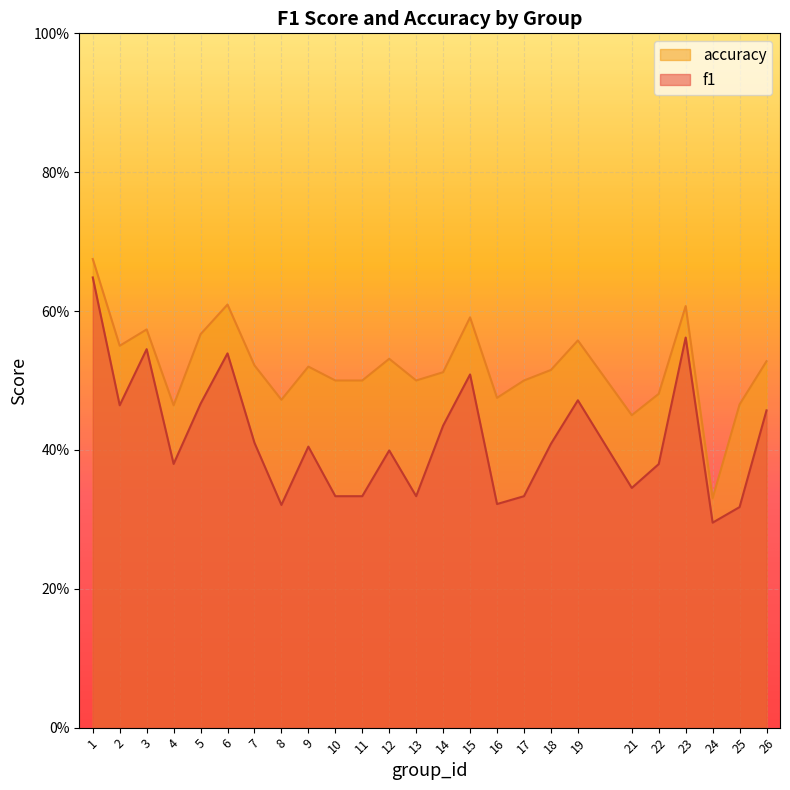

Where is the first local minimum for f1?

2